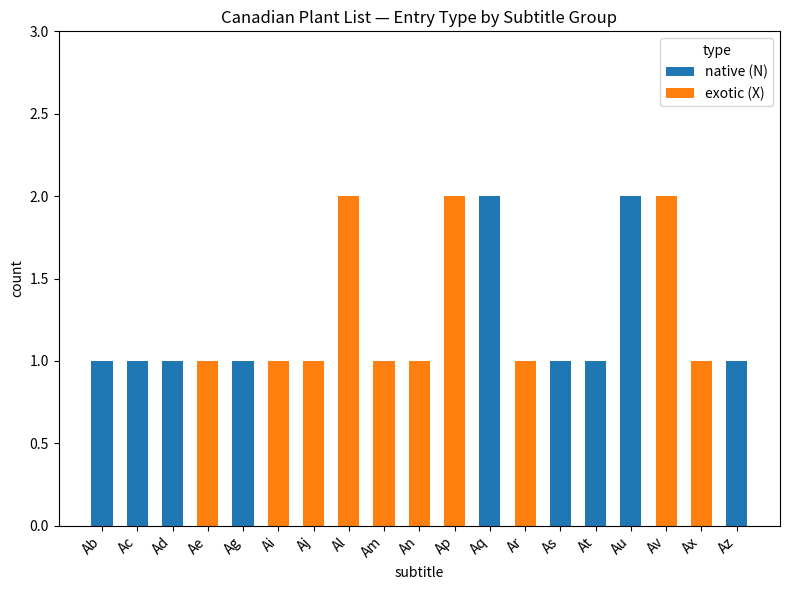

The native (N) series shows 1 at Am. True or false?

False